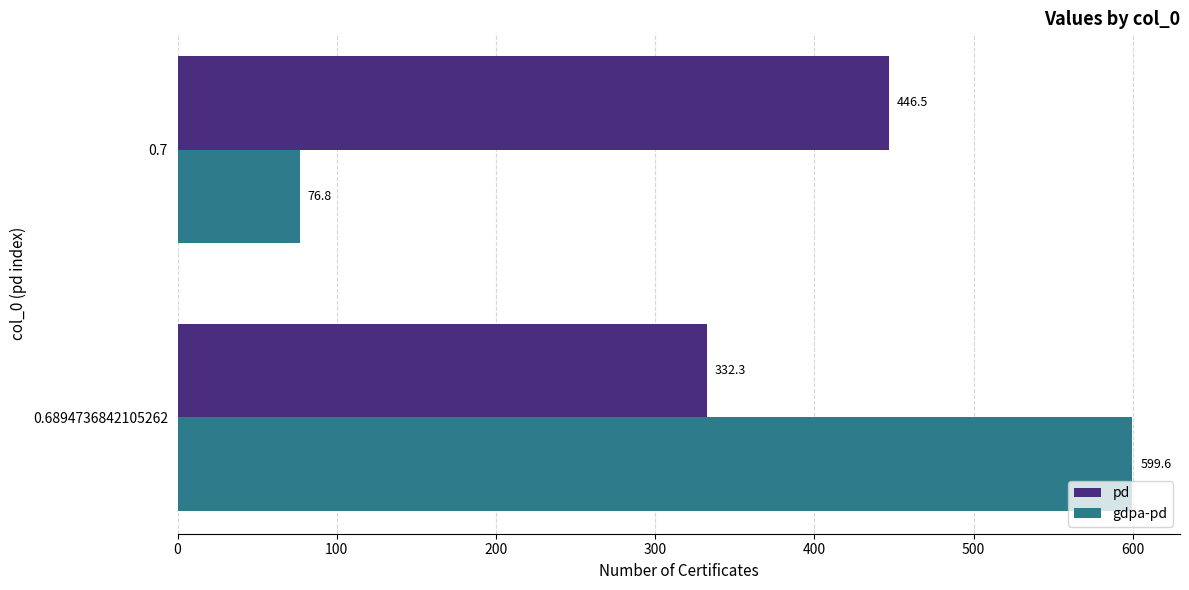

At which label does gdpa-pd reach its minimum?

0.7